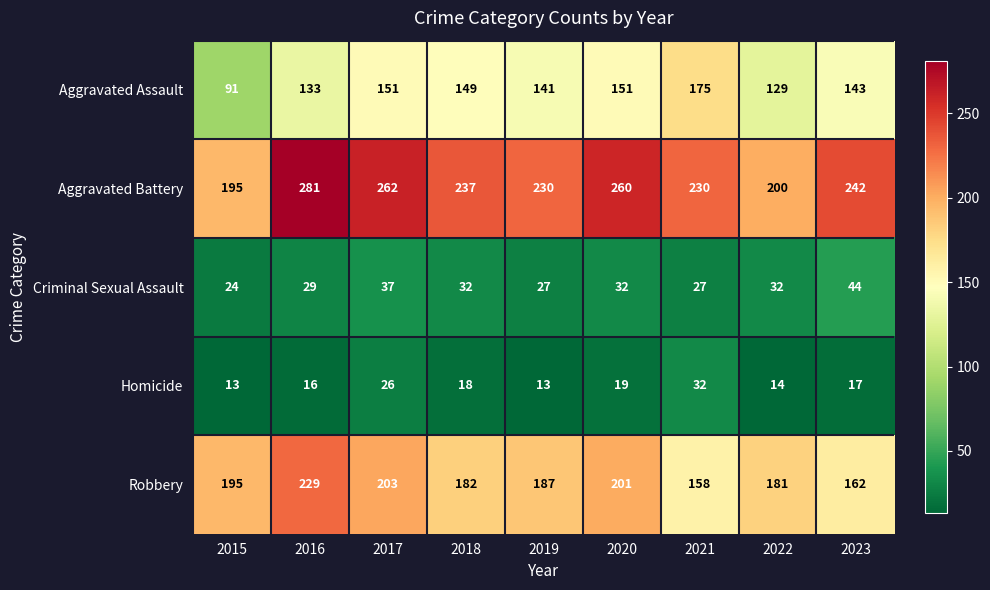

What is the difference between the Robbery values at 2019 and 2016?

42